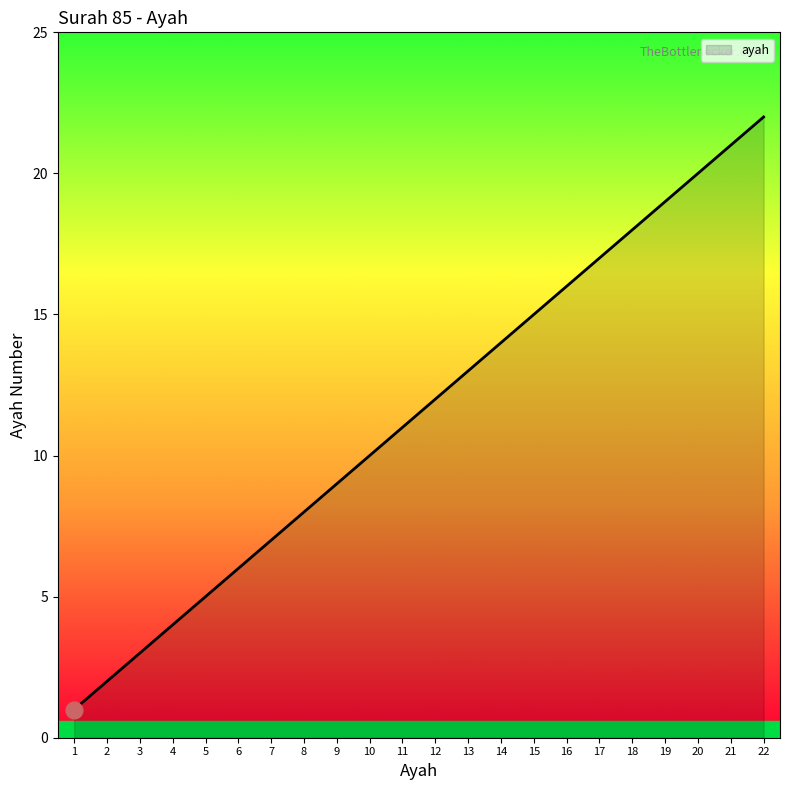

Rank the categories by value from lowest to highest.

1, 2, 3, 4, 5, 6, 7, 8, 9, 10, 11, 12, 13, 14, 15, 16, 17, 18, 19, 20, 21, 22